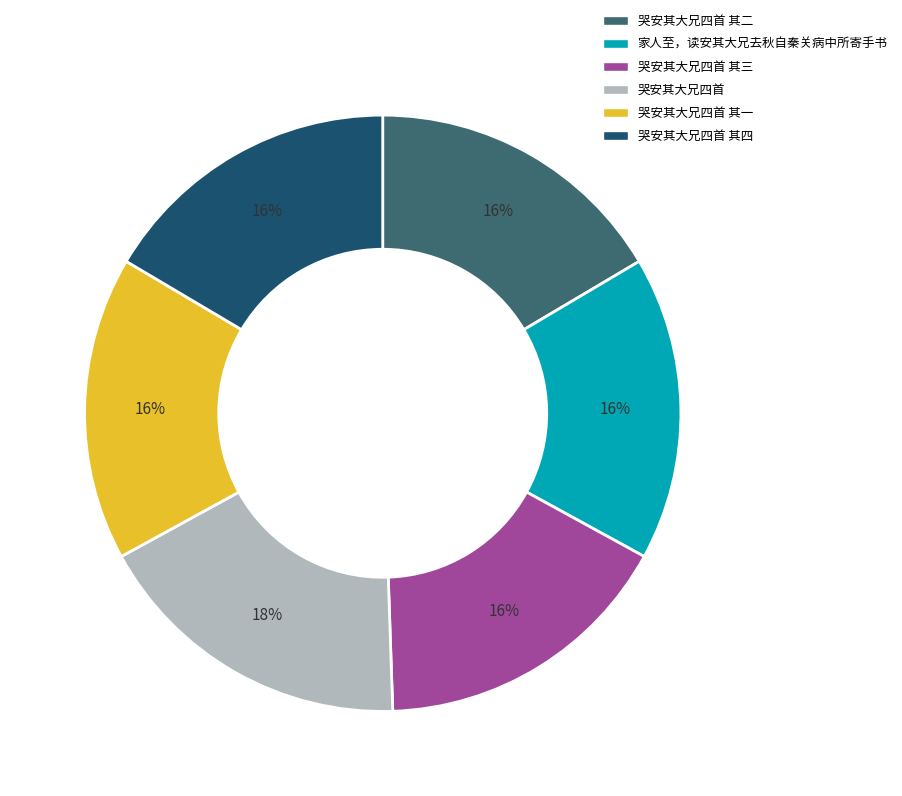

To the nearest percent, what is the average slice percentage?

17%